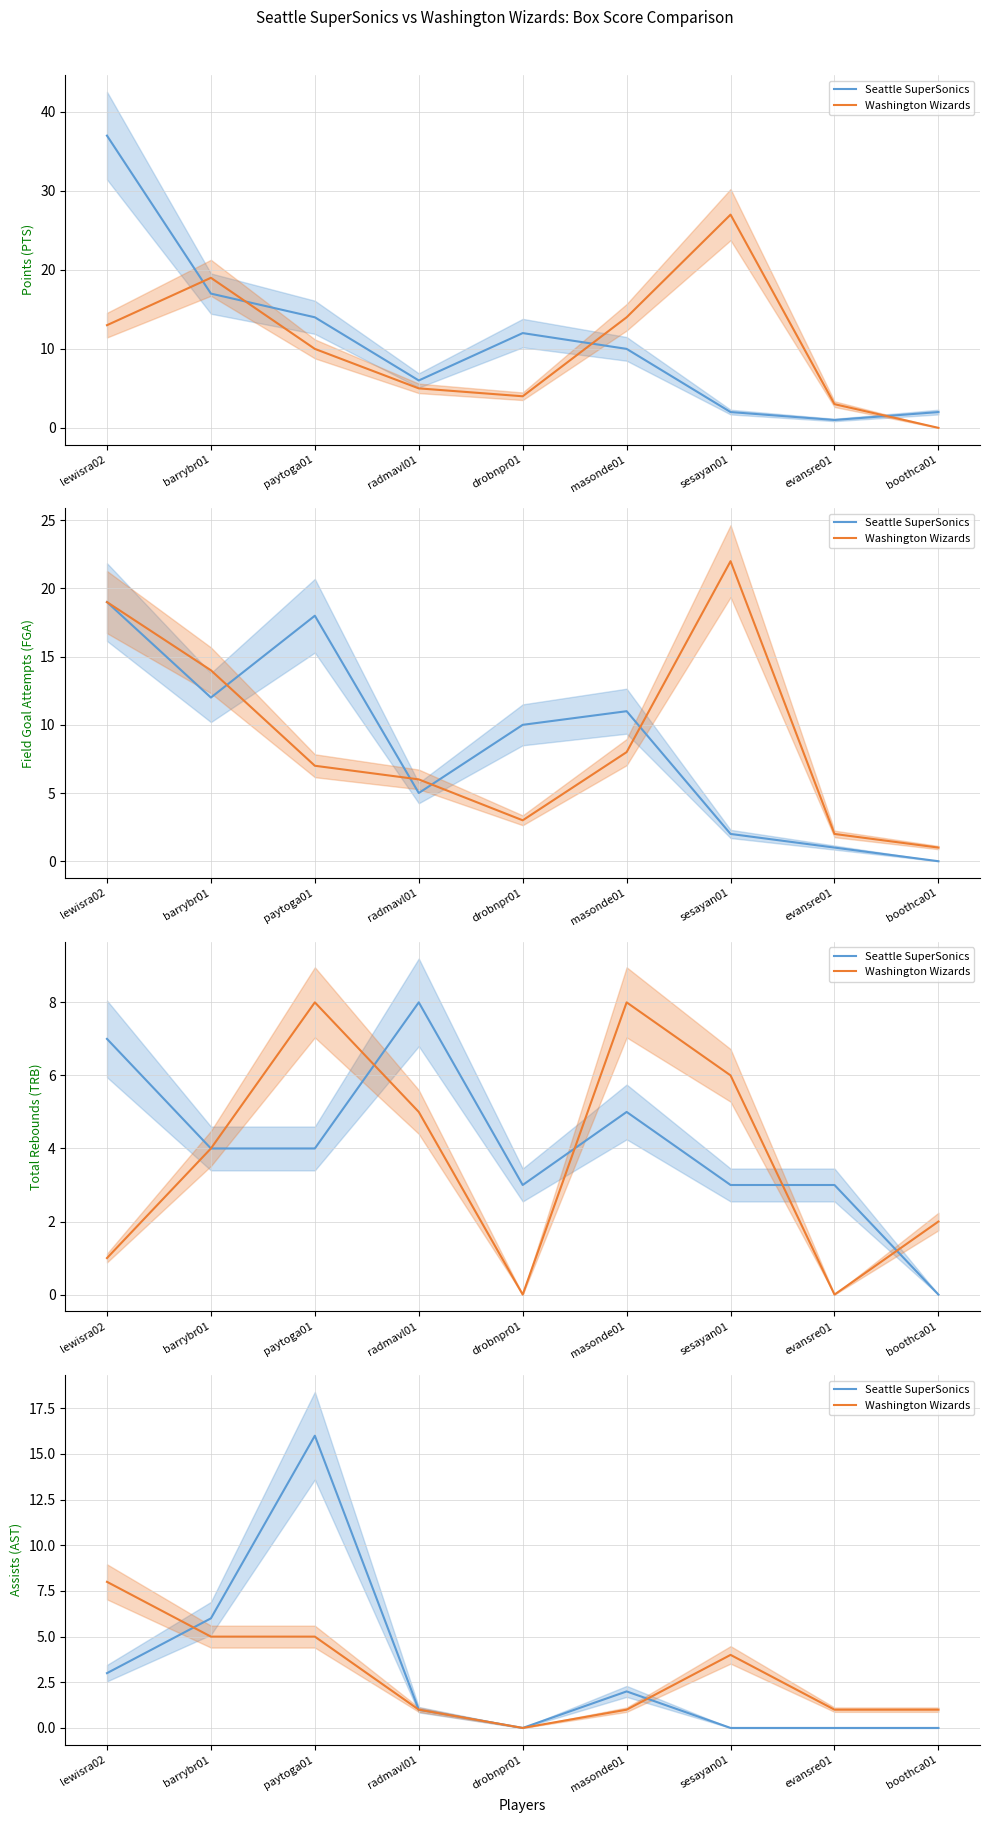

Rank the categories by Seattle SuperSonics value from lowest to highest.

drobnpr01, sesayan01, evansre01, boothca01, radmavl01, masonde01, lewisra02, barrybr01, paytoga01